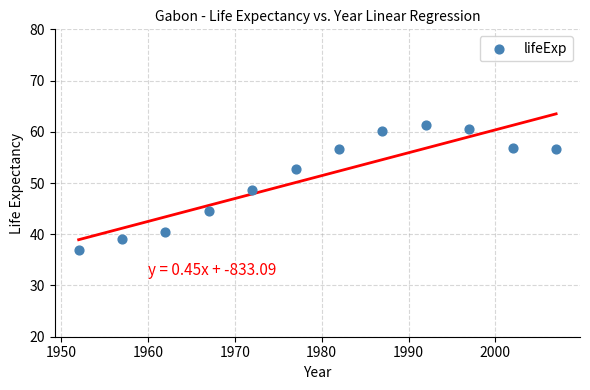

What is the range of X values (max minus min)?

55.0